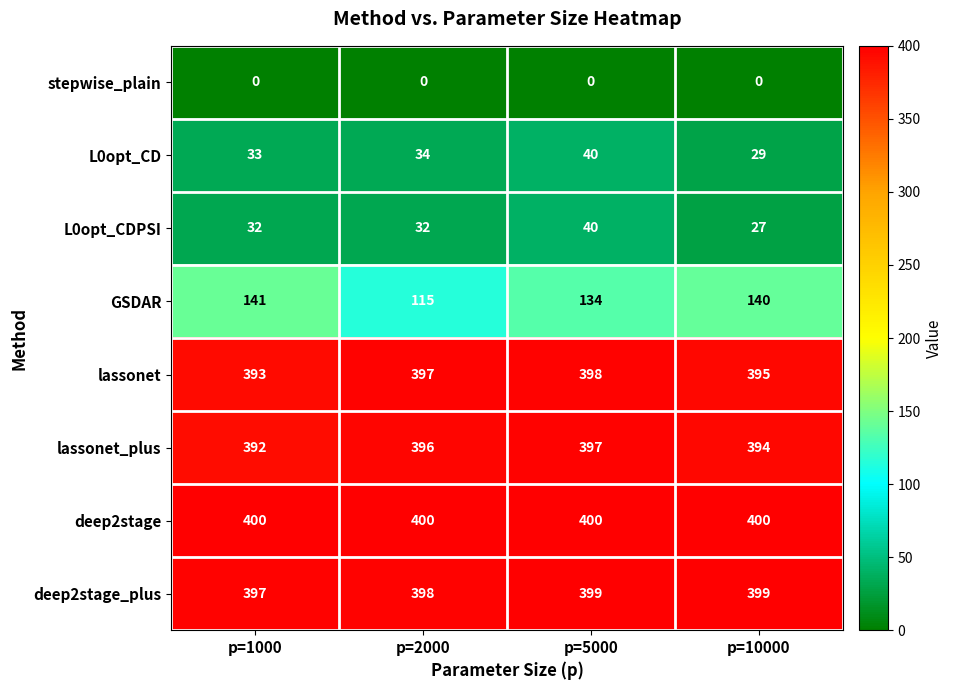

The value of deep2stage at p=10000 is 400. True or false?

True